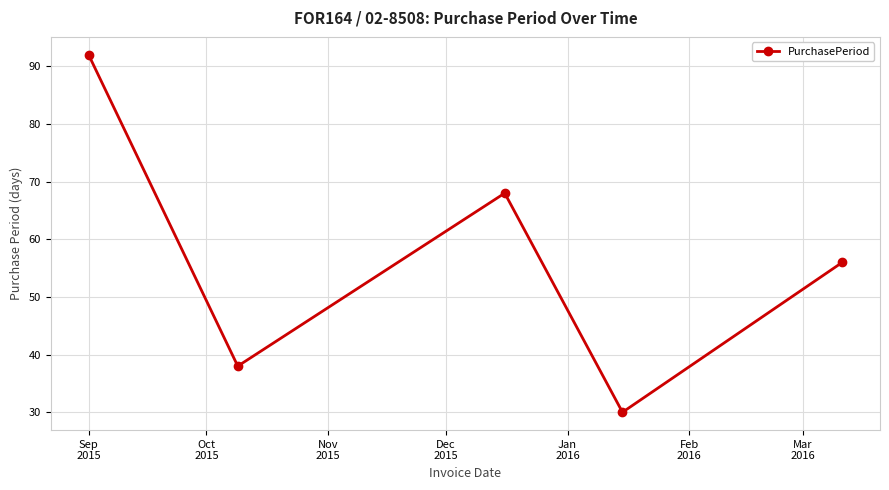

What is the value of the 2nd point from the left?

38